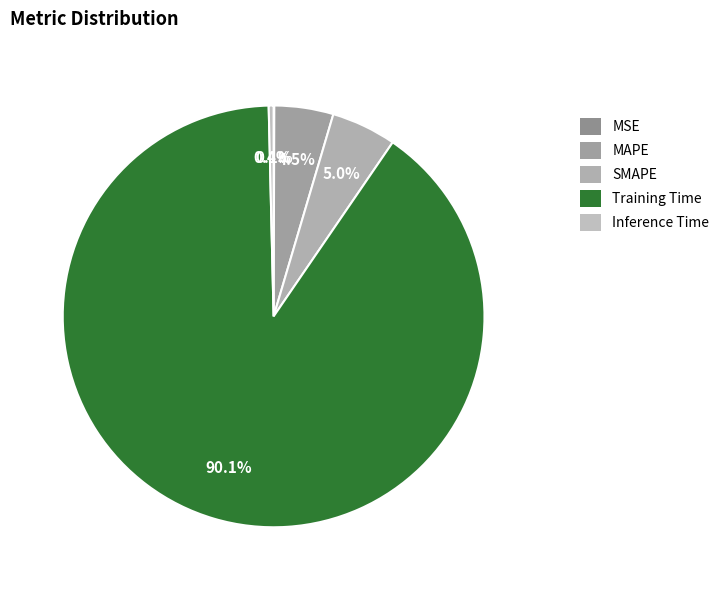

What percentage do MSE and Inference Time together represent?

0.4%